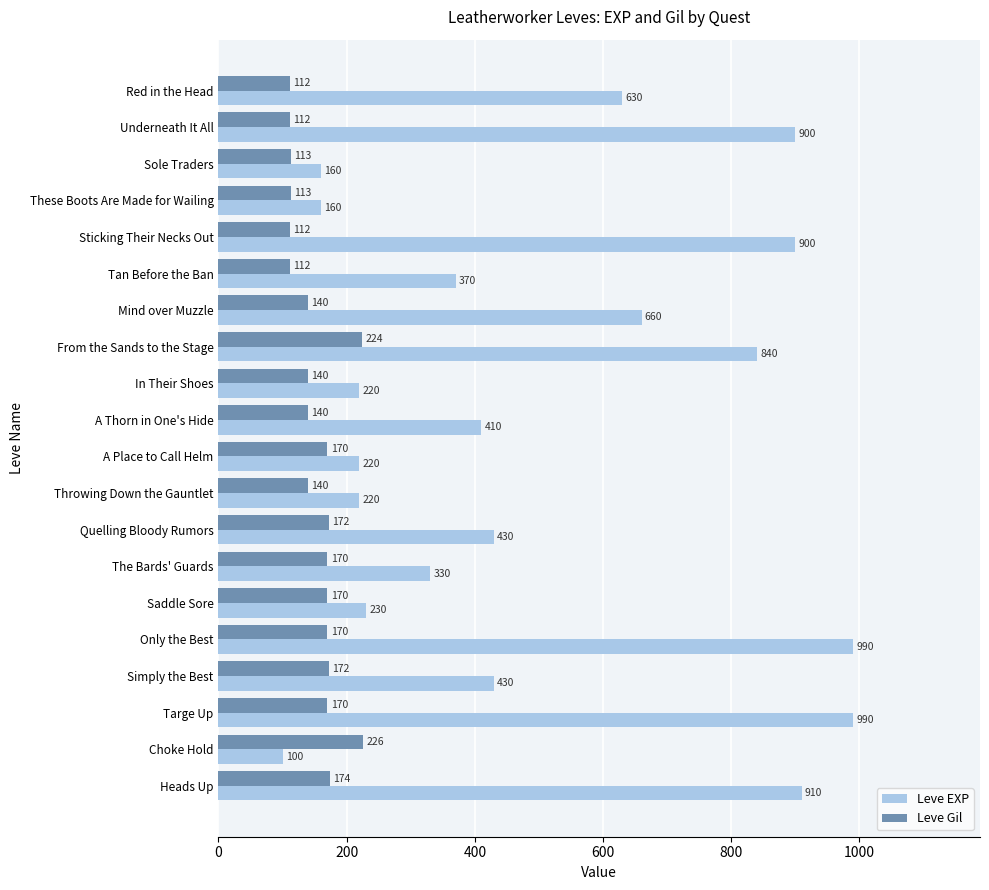

At how many categories does at least one series exceed 842?

5